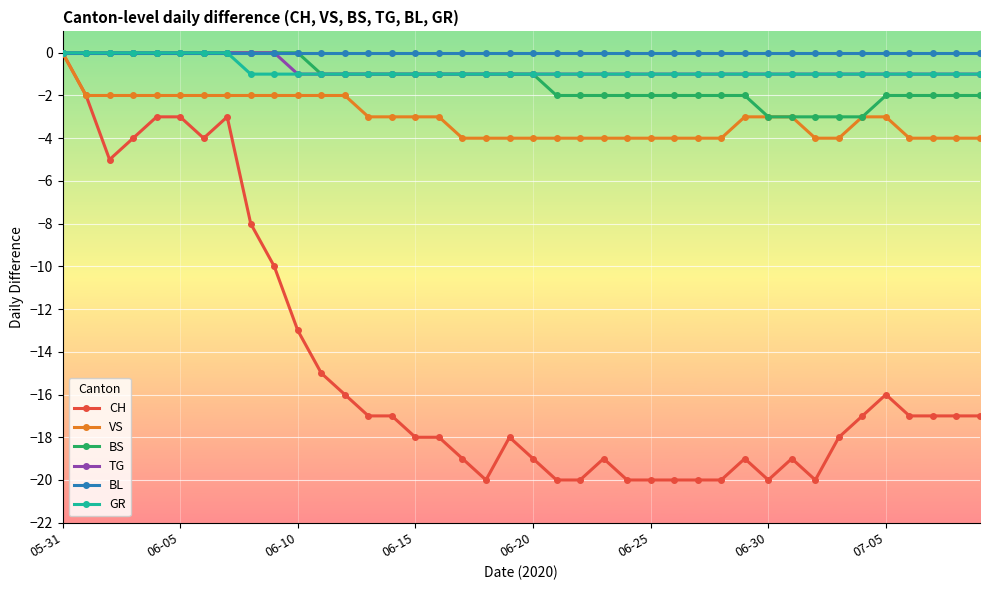

What is the minimum value shown in the chart?

-20